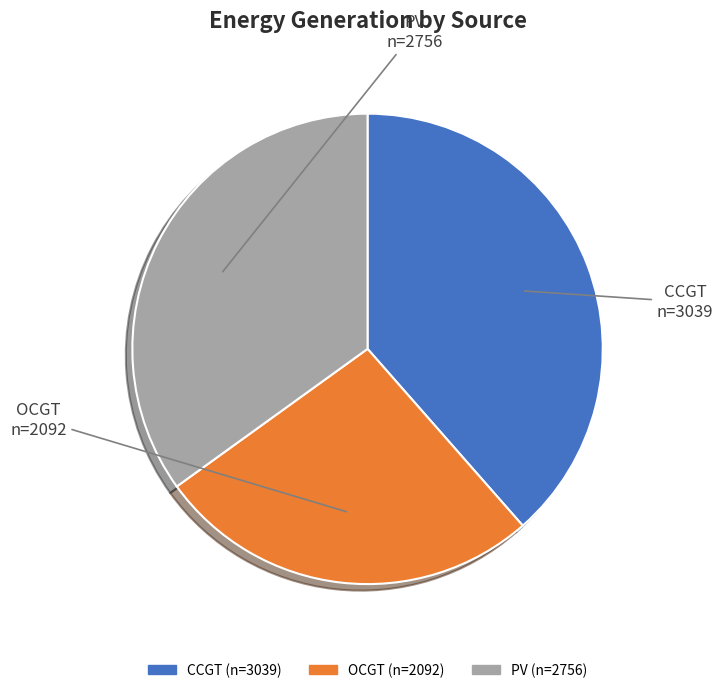

Is there any slice that represents more than half of the pie?

No